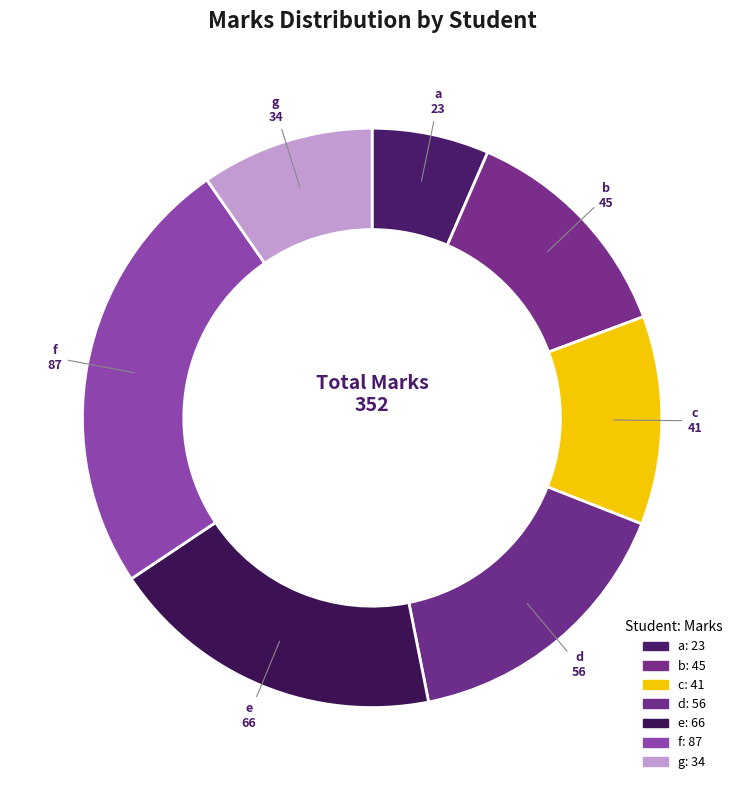

Rank the categories by value from highest to lowest.

f, e, d, b, c, g, a